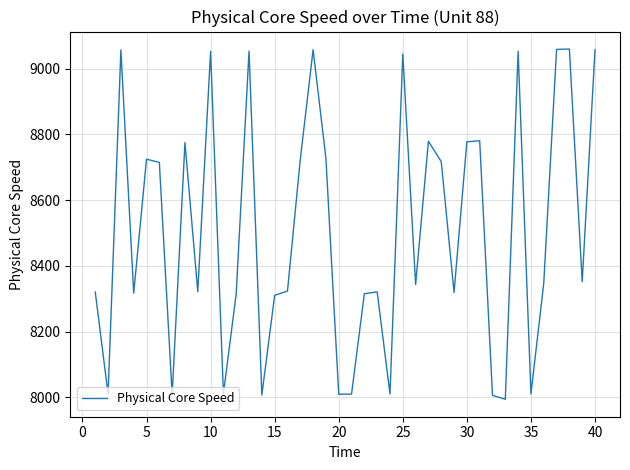

What is the greatest value displayed?

9059.2